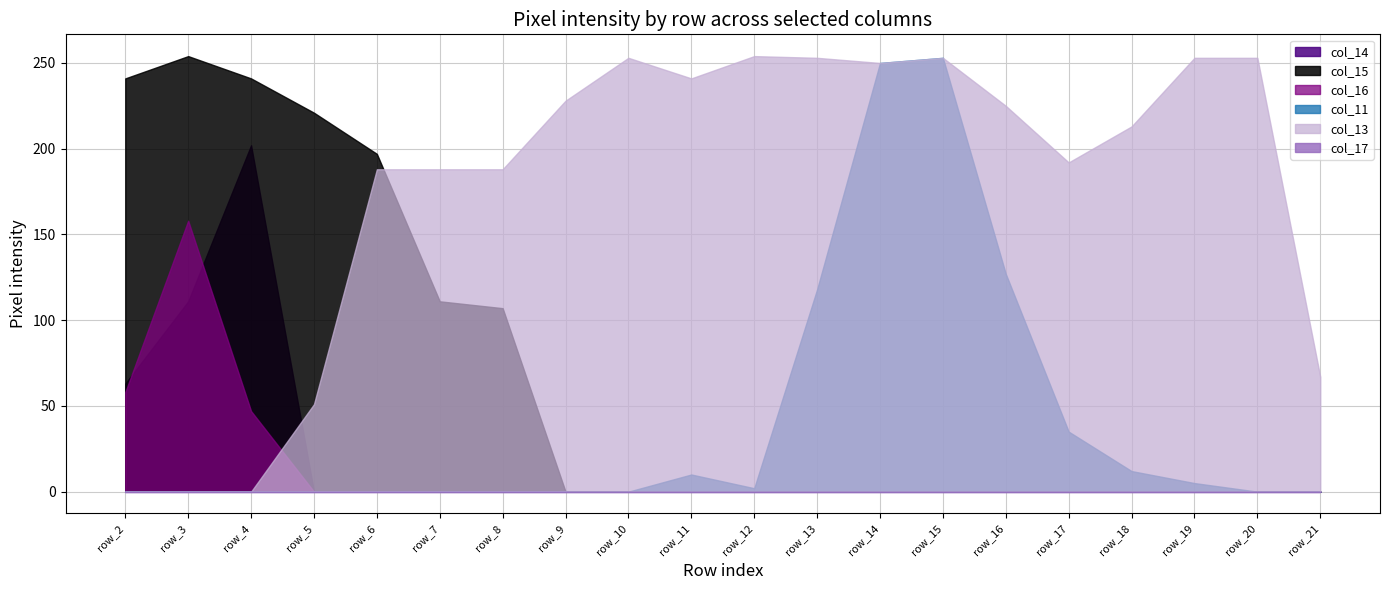

How many interior local peaks does the col_11 series have?

2